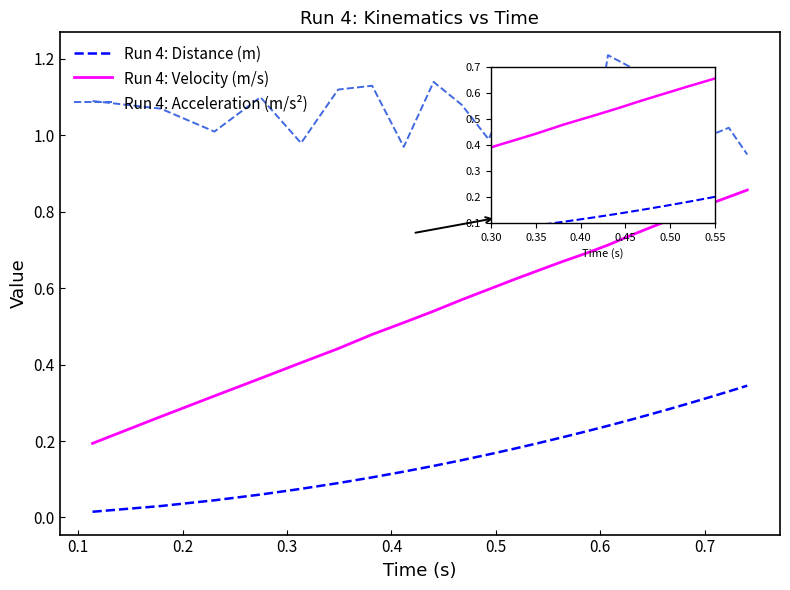

What is the value of the Run 4: Acceleration (m/s²) point at the 22nd from the left?

1.0